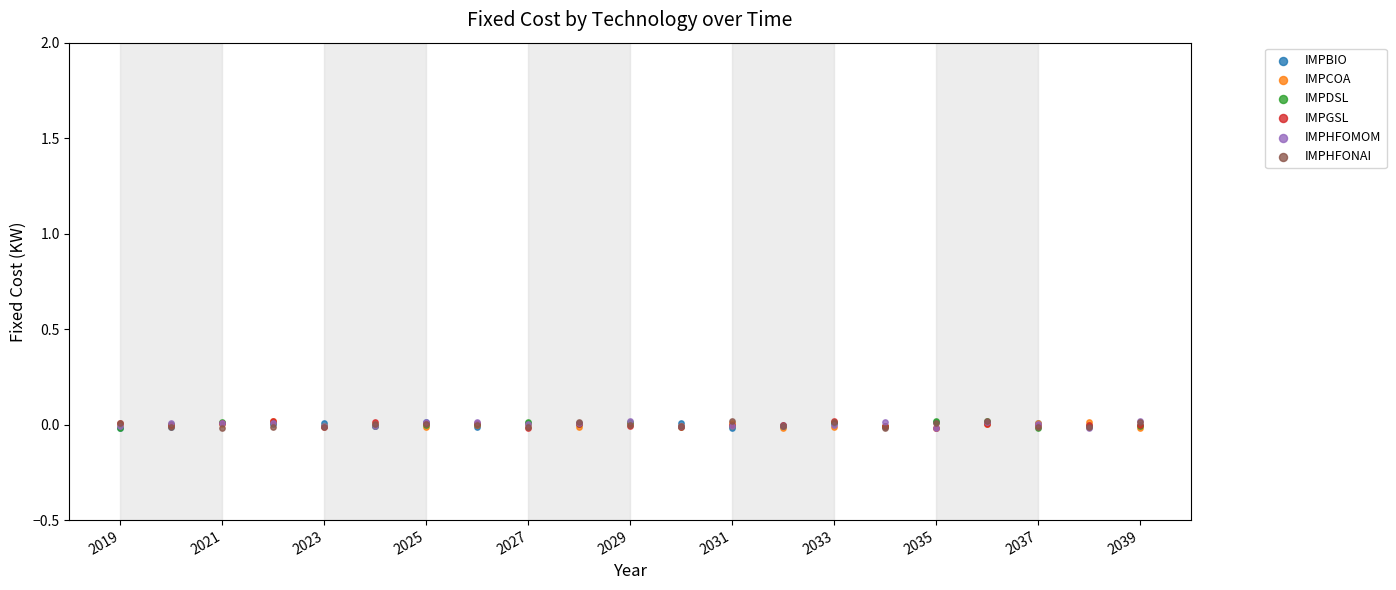

What are all the series names shown in the legend?

IMPBIO, IMPCOA, IMPDSL, IMPGSL, IMPHFOMOM, IMPHFONAI